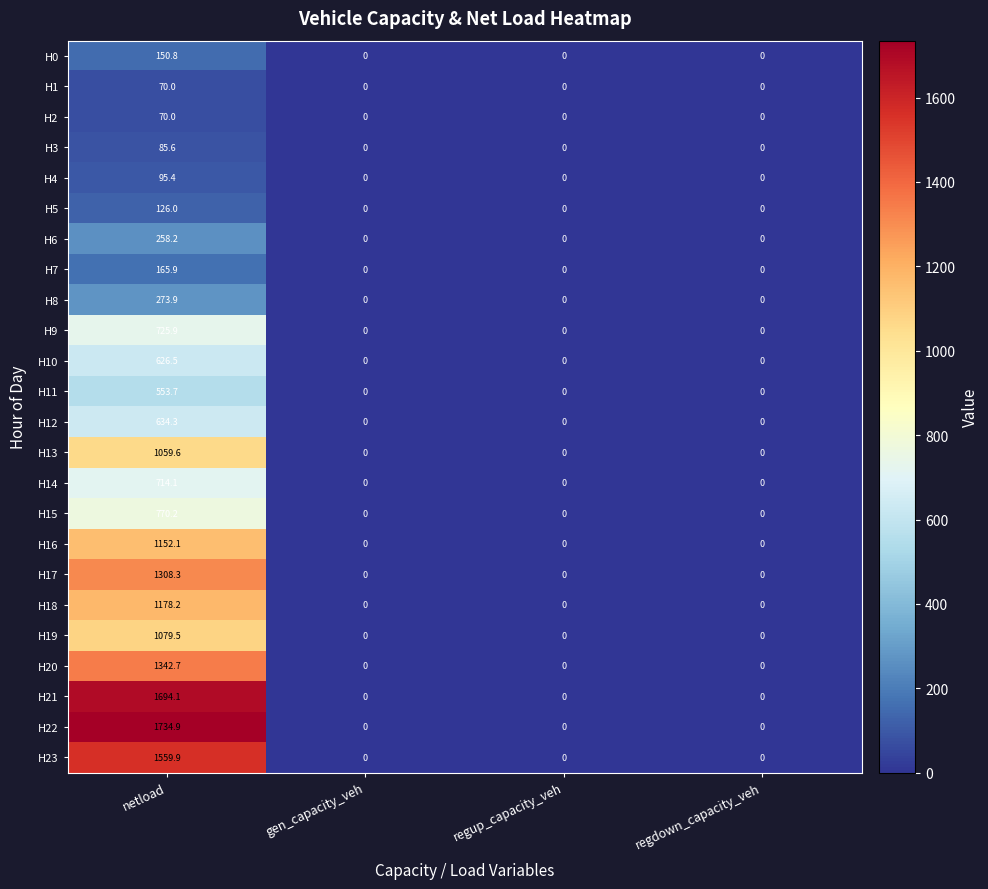

What is the spread (max minus min) of values at netload?

1664.9